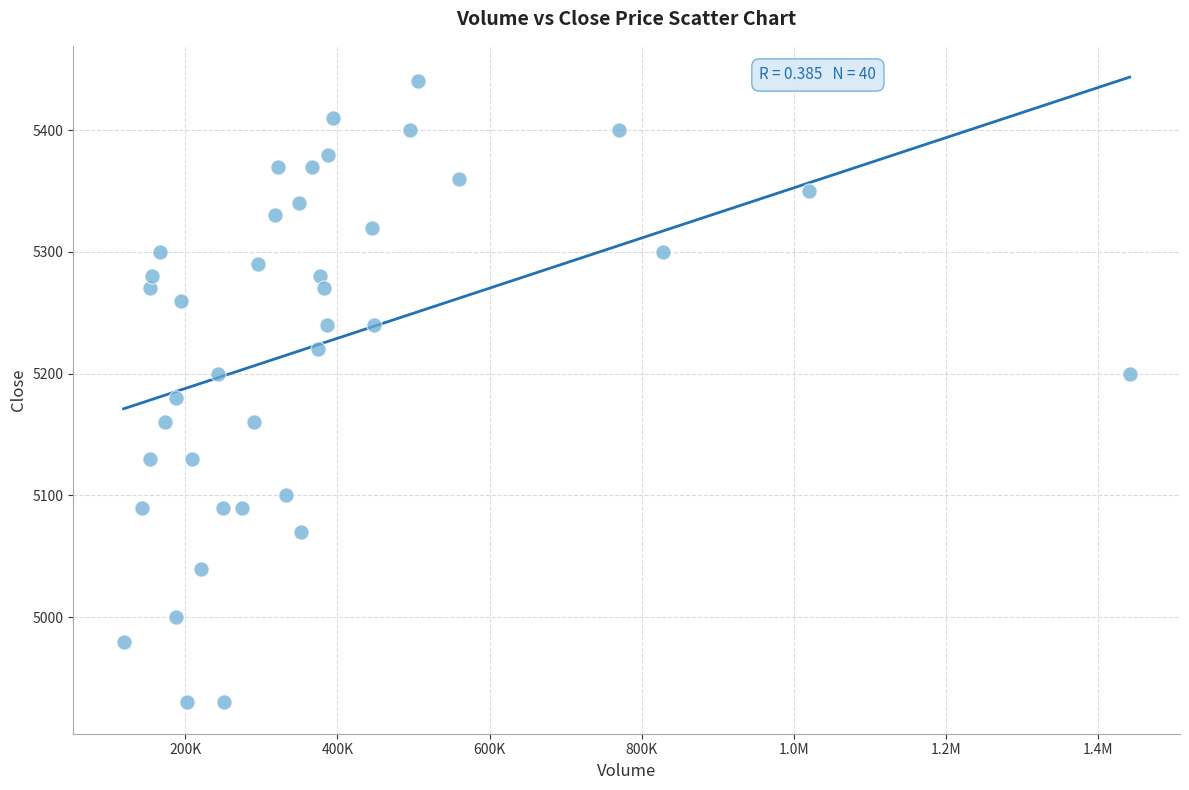

What is the range of Y values (max minus min)?

510